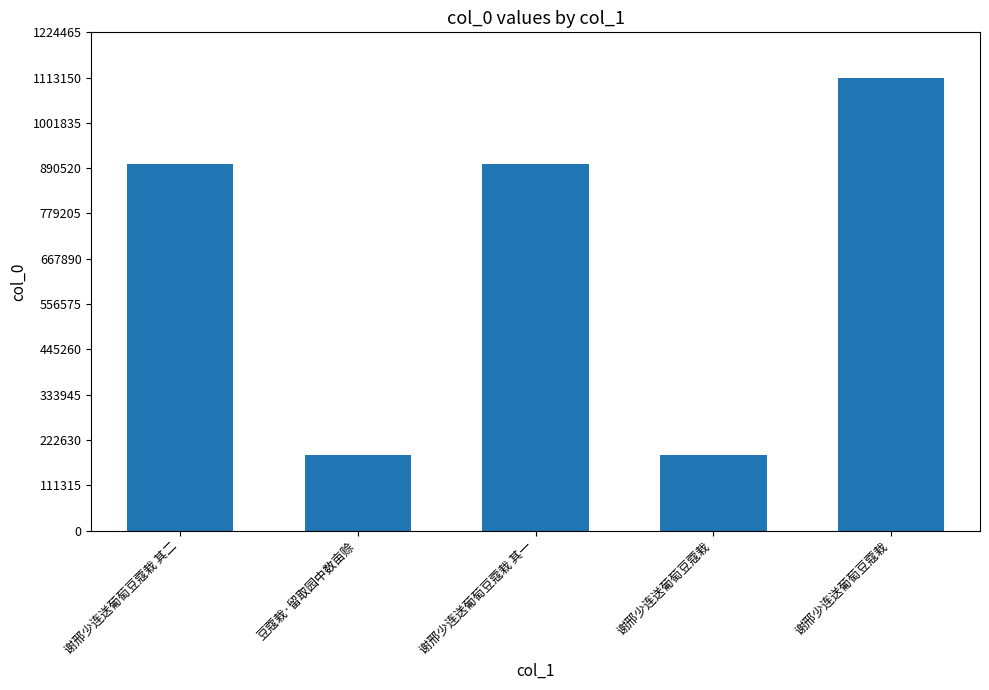

Reading left to right, list all the values displayed in this chart.

900294	186757	900293	186756	1113158